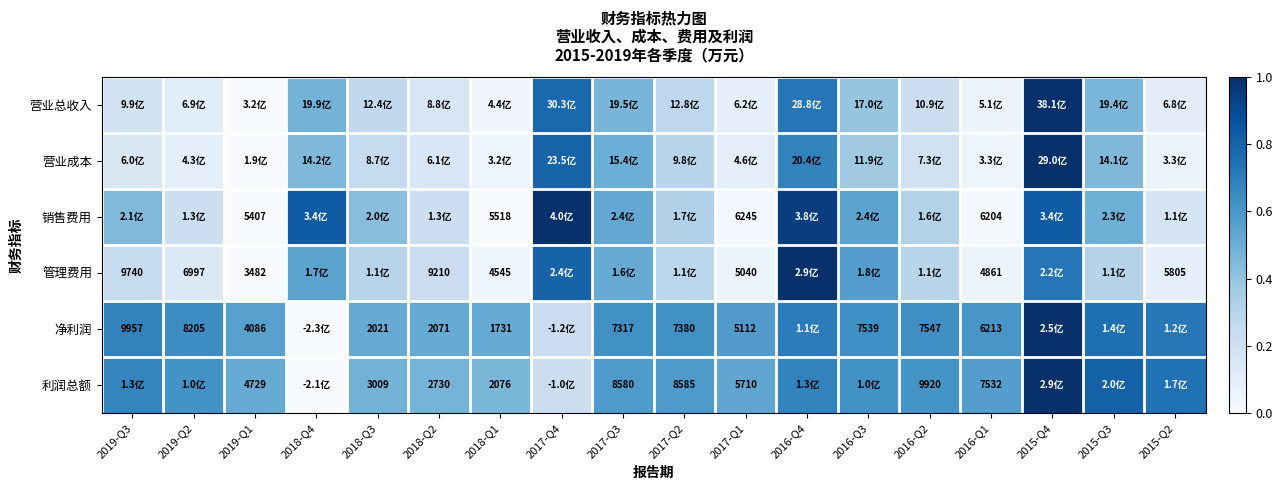

At which category is the sum across all series the highest?

2015-Q4